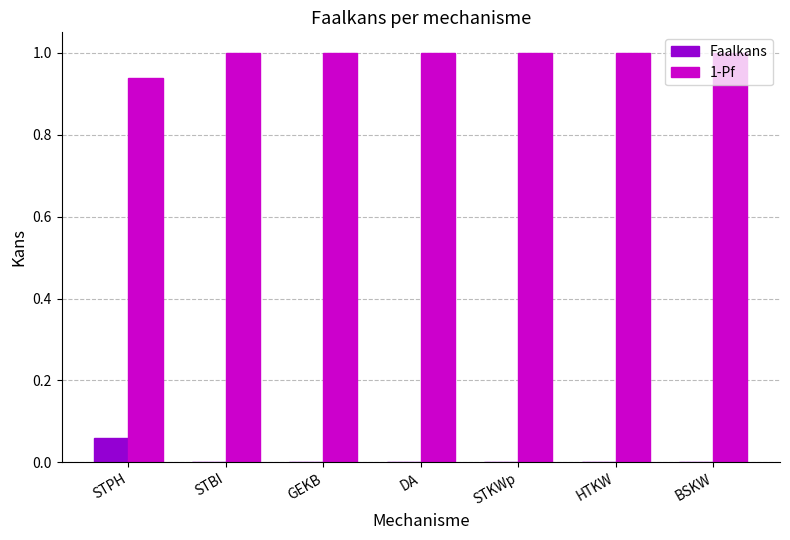

Is the value of Faalkans at HTKW greater than the value of 1-Pf at BSKW?

No